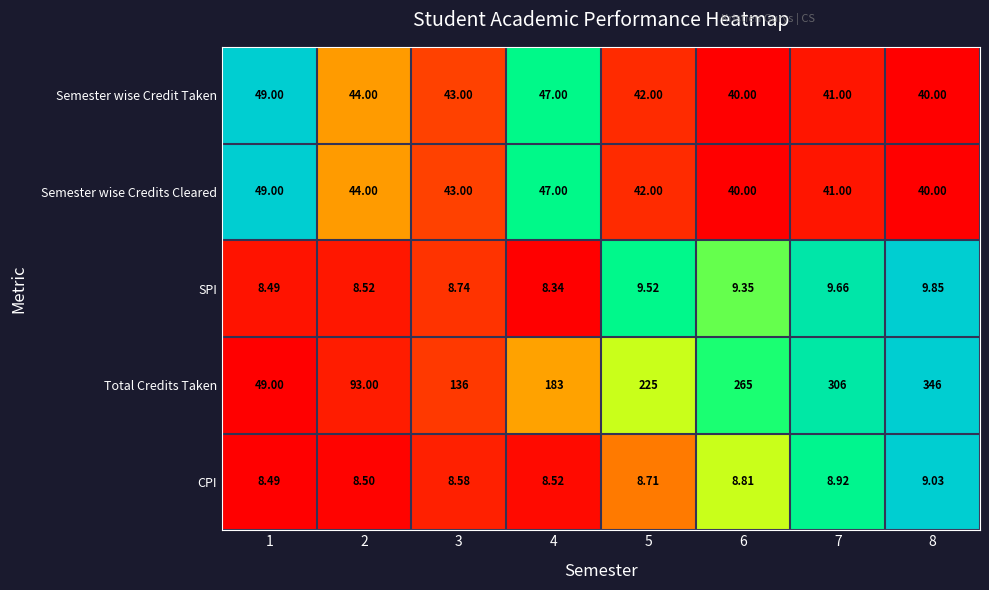

How many data points does each series have?

8